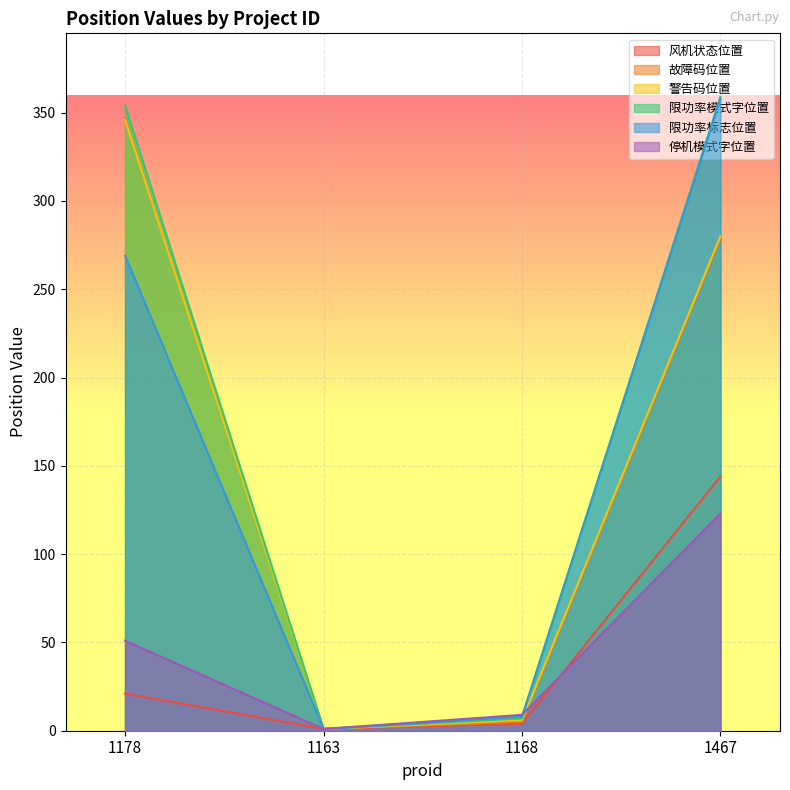

What is the label of the 2nd point from the left?

1163